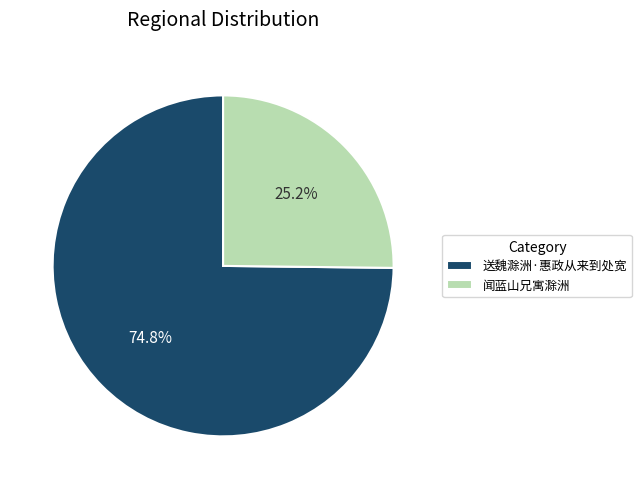

Rank the categories by value from highest to lowest.

送魏滁洲·惠政从来到处宽, 闻蓝山兄寓滁洲